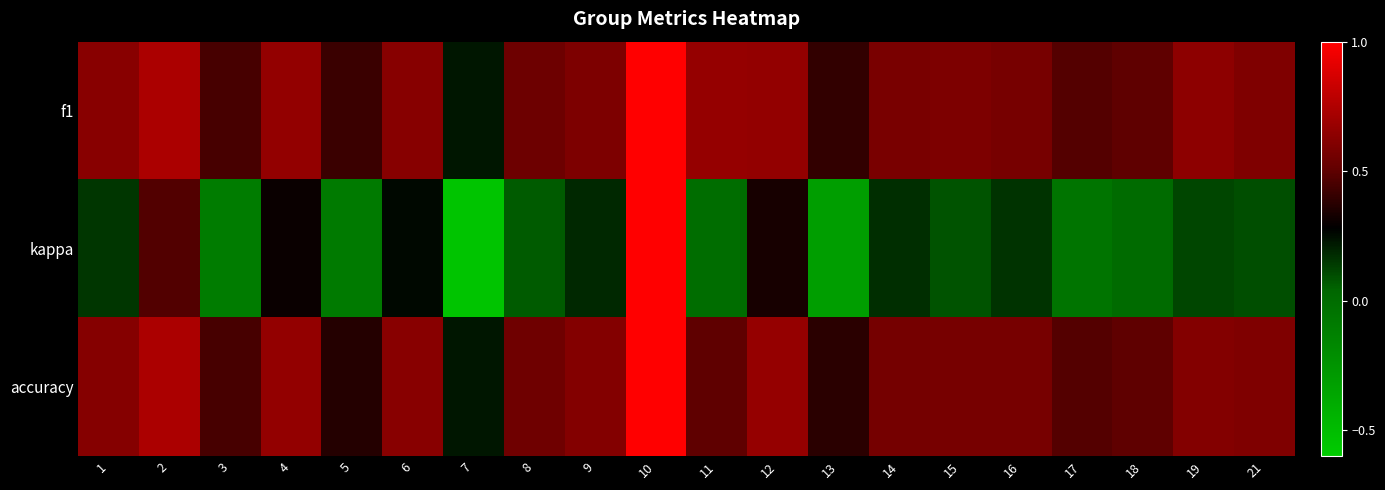

At which category does the chart reach its minimum across all series?

7